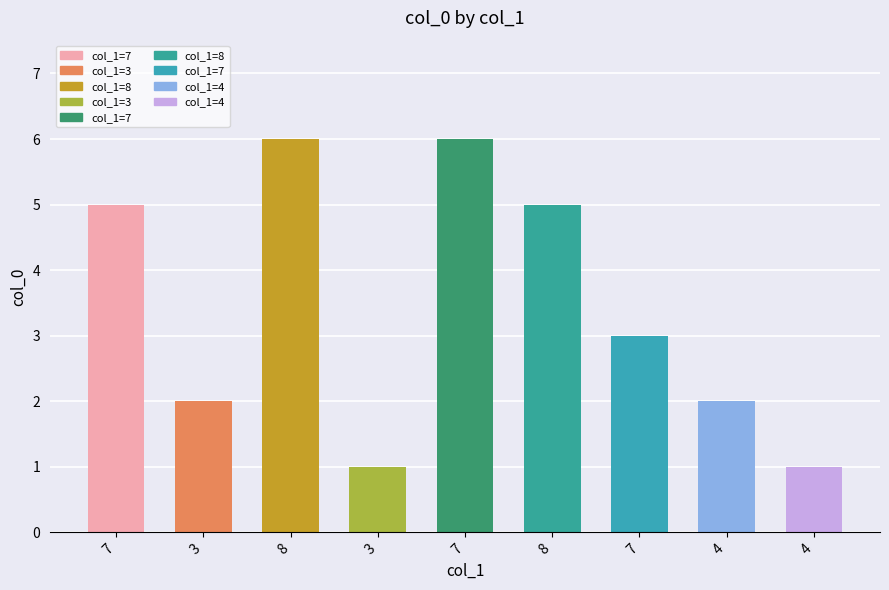

What is the difference between the second highest and minimum values?

5